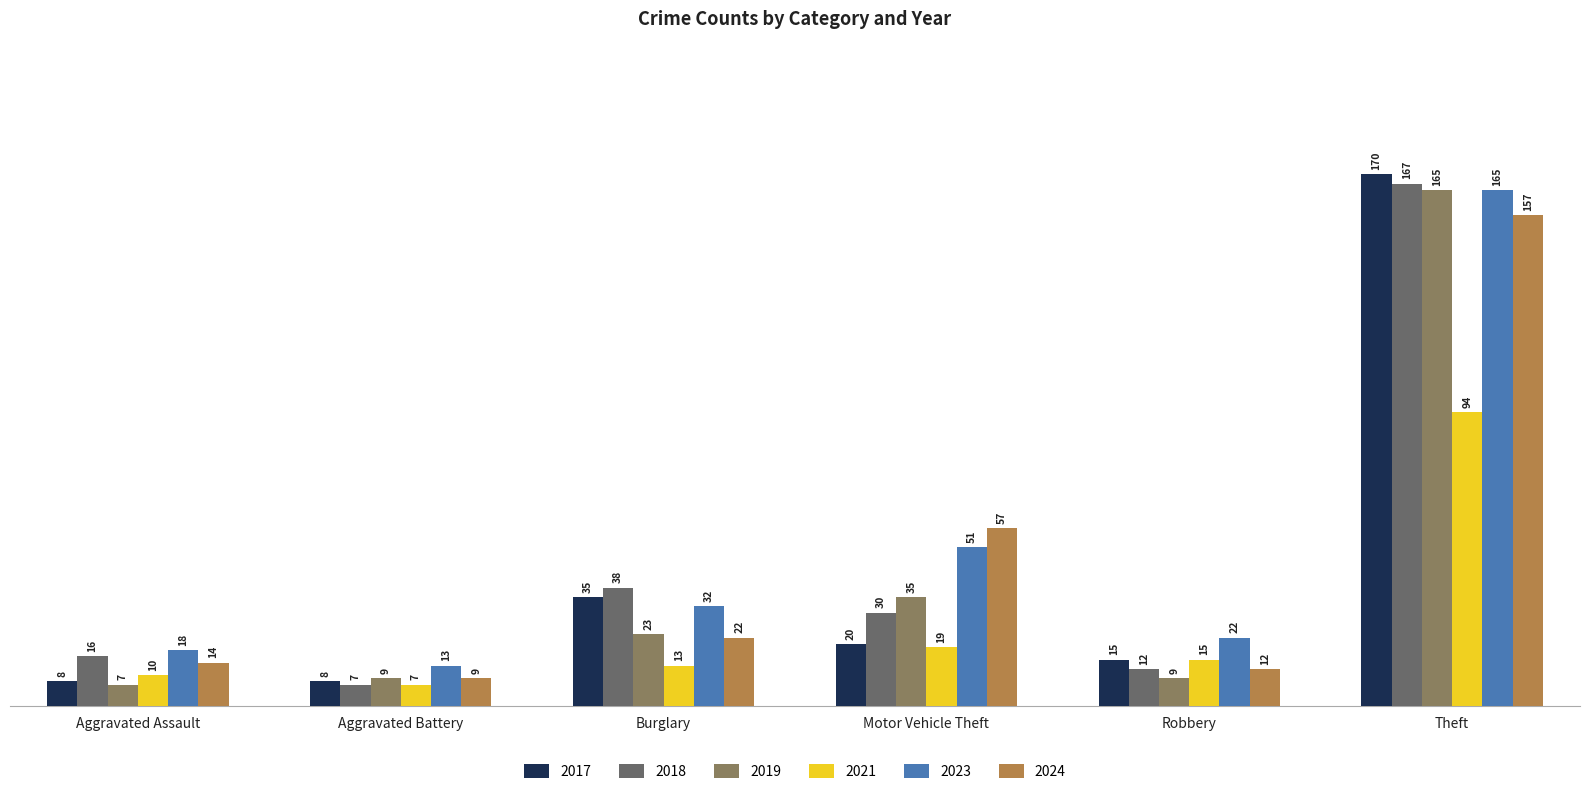

True or false: 2017 has a value of 24 at Robbery.

False